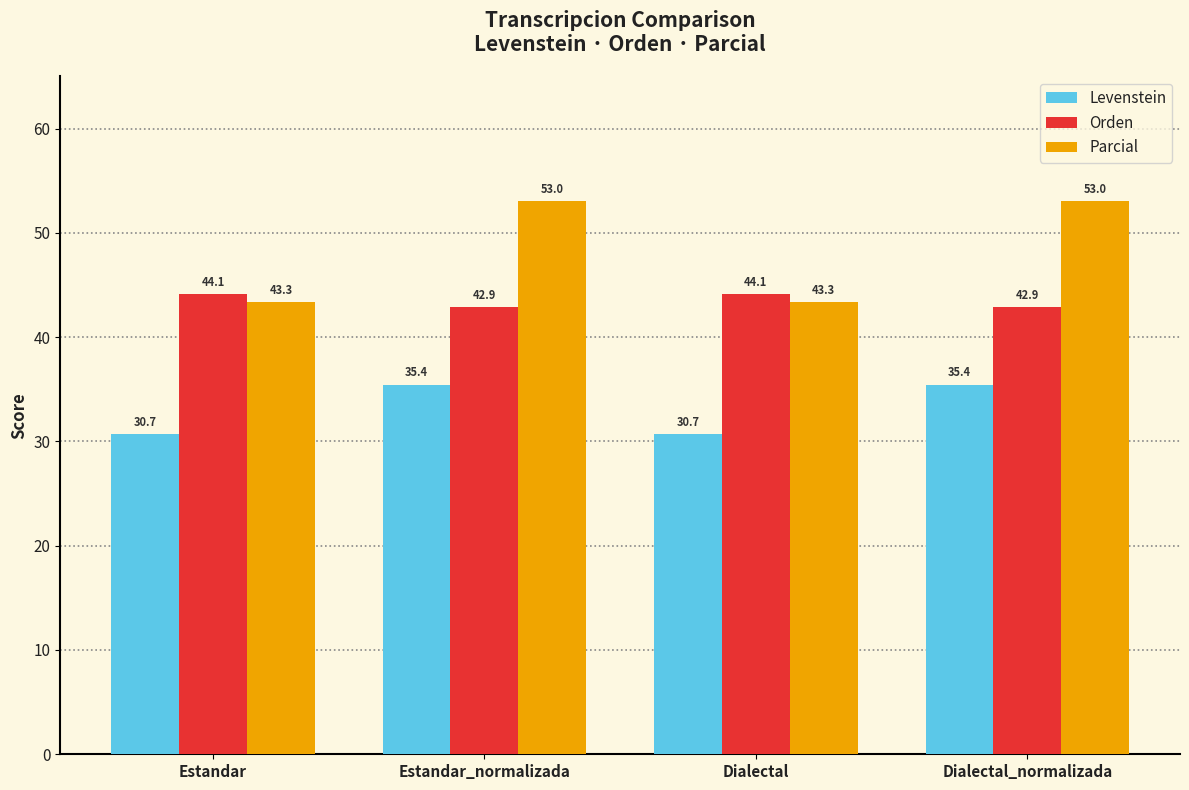

What is the total value across all series at Estandar_normalizada?

131.3